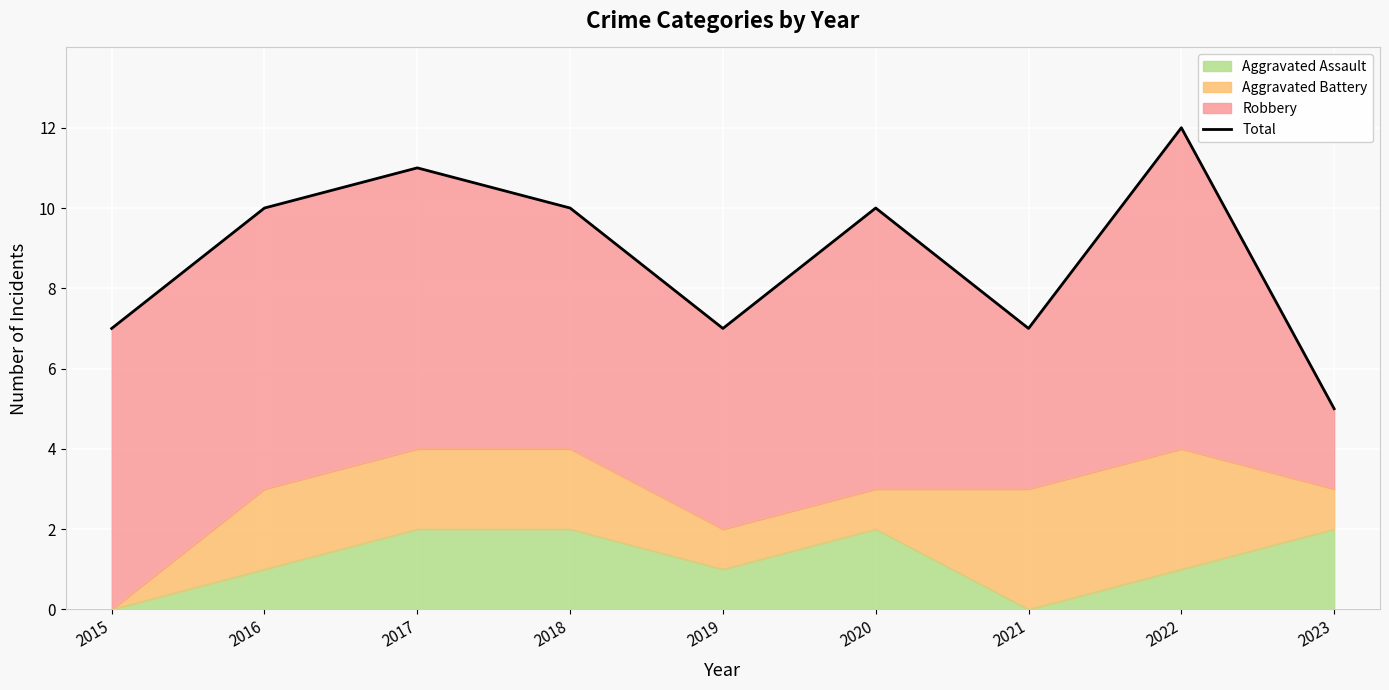

What is the difference between the values at 2016 and 2022?

2